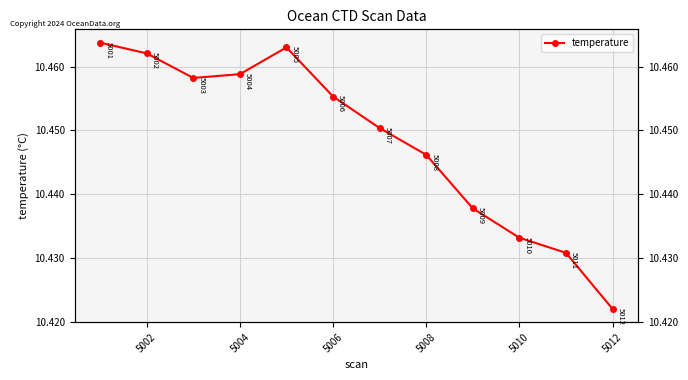

The value at 5004 is 10.5. True or false?

True